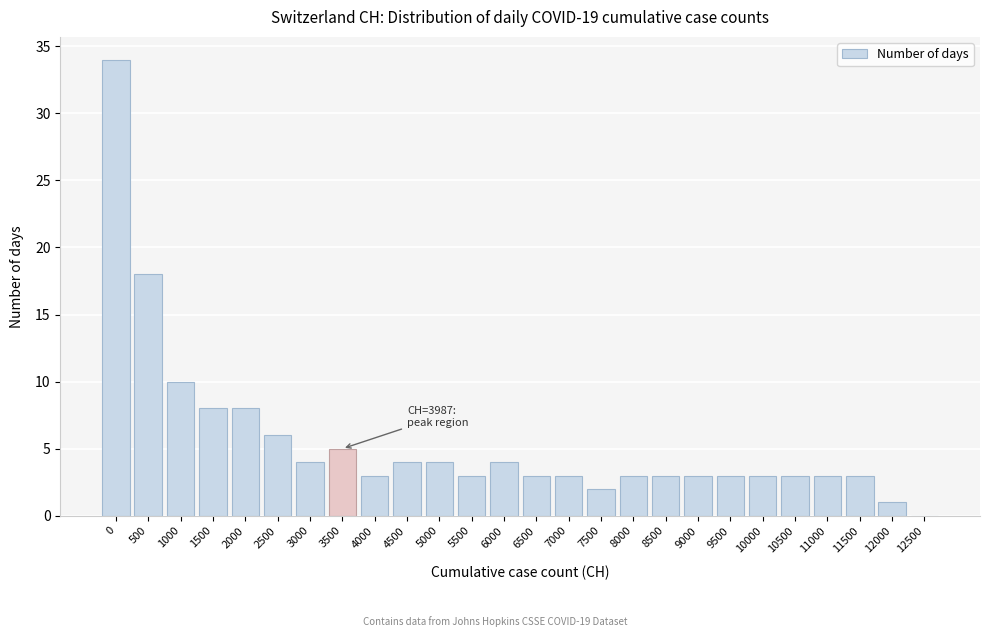

Reading left to right, transcribe all the data shown in this chart.

0=34	500=18	1000=10	1500=8	2000=8	2500=6	3000=4	3500=5	4000=3	4500=4	5000=4	5500=3	6000=4	6500=3	7000=3	7500=2	8000=3	8500=3	9000=3	9500=3	10000=3	10500=3	11000=3	11500=3	12000=1	12500=0